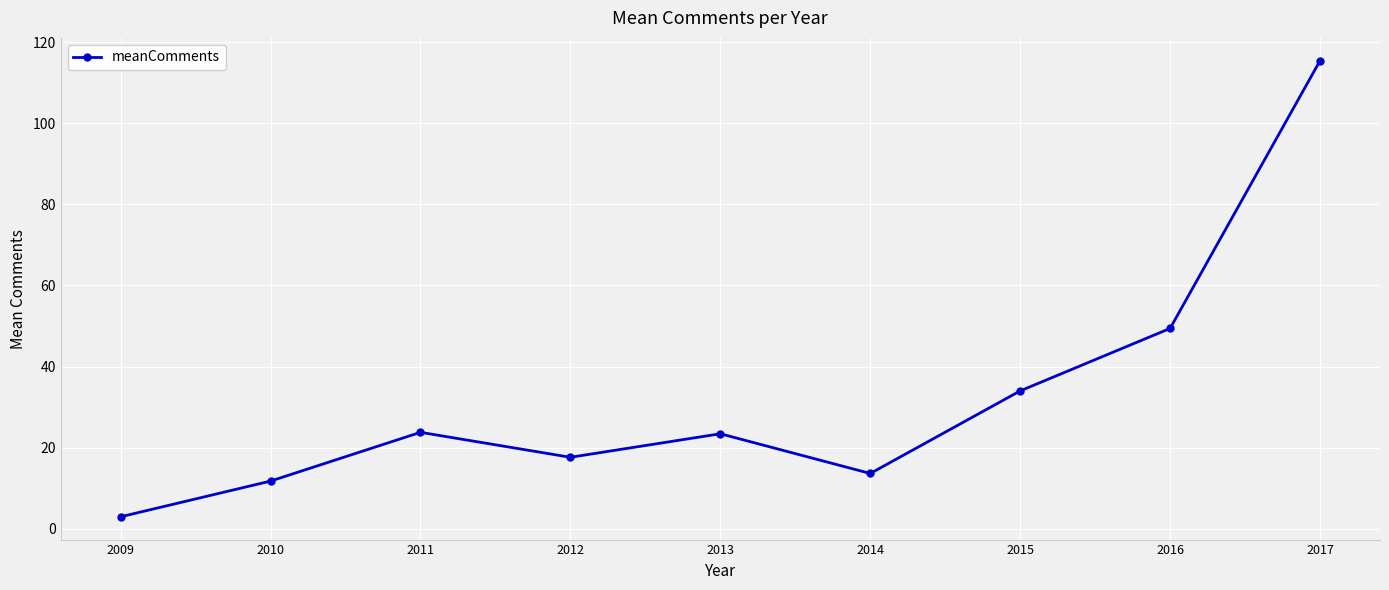

How many categories are shown in the chart?

9